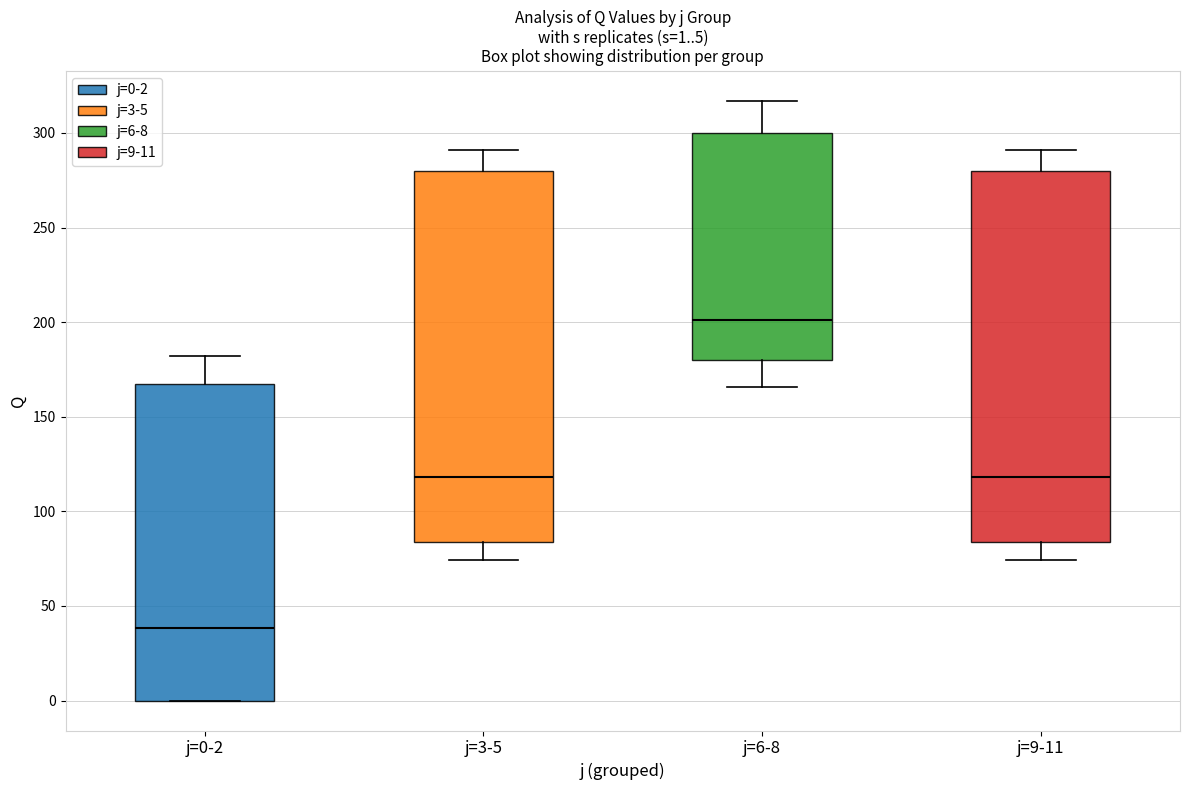

Which box's median line is the lowest?

j=0-2